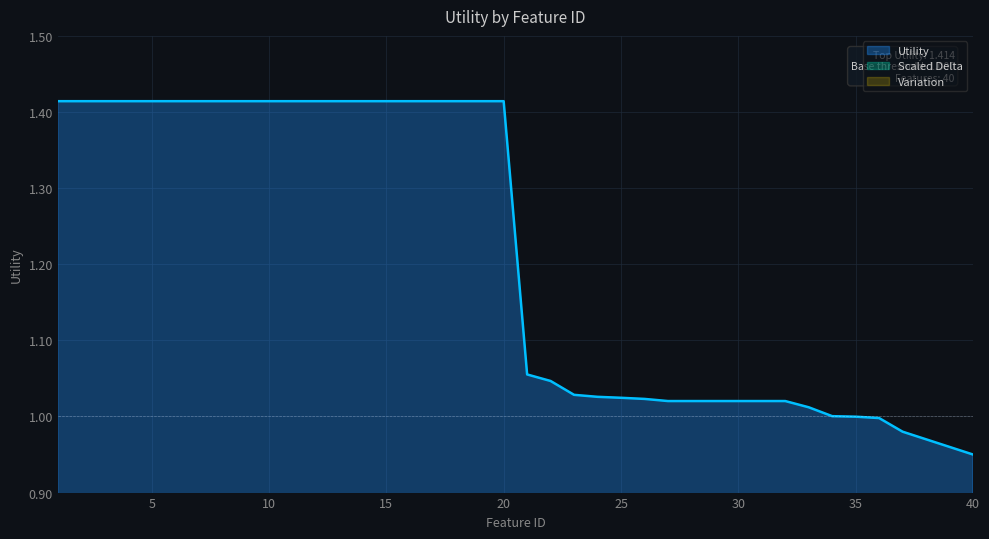

True or false: the data has more than 1 interior local peaks.

False